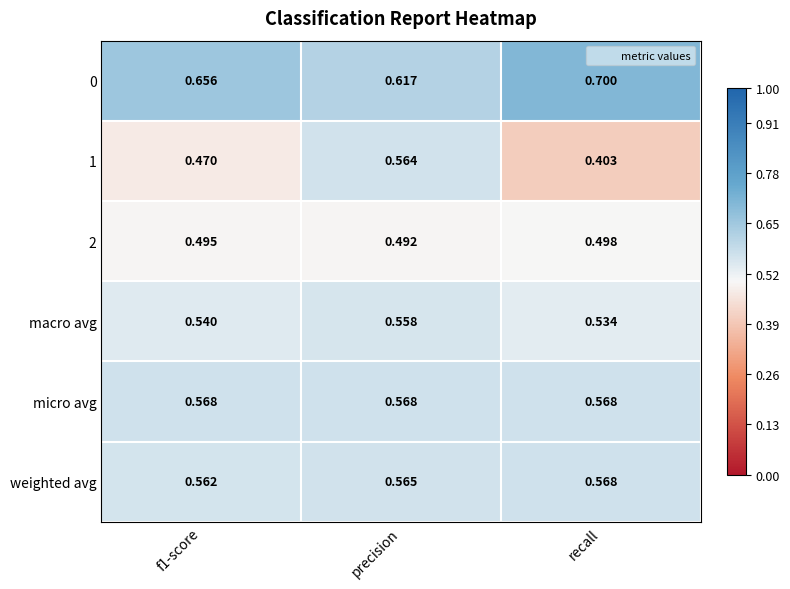

Which series has the largest total across all categories?

0